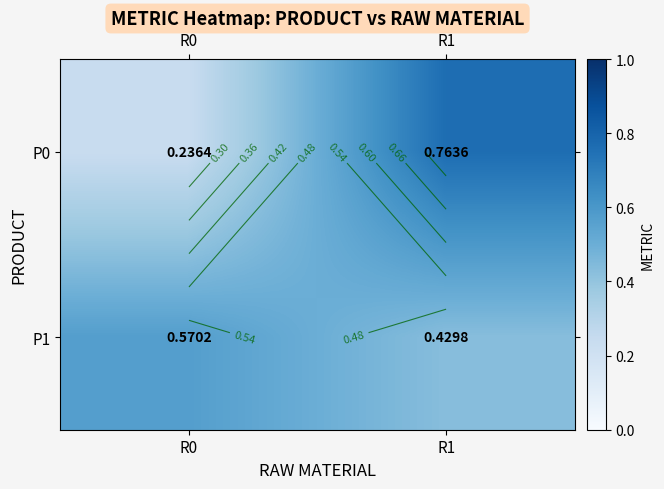

What is the difference between the P1 values at R0 and R1?

0.1